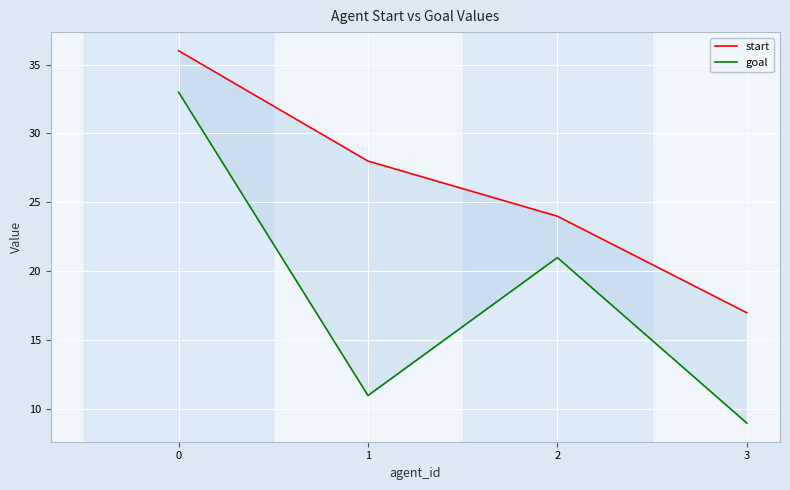

True or false: start has more than 1 interior local peaks.

False